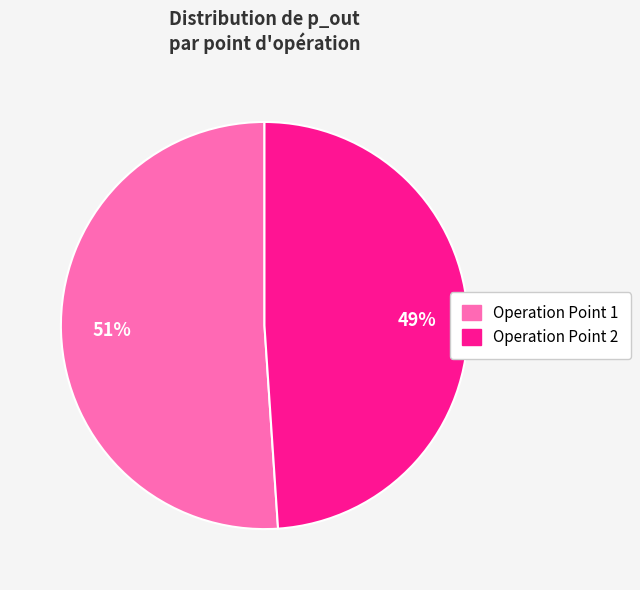

The Operation Point 2 slice represents 49% of the pie. True or false?

True